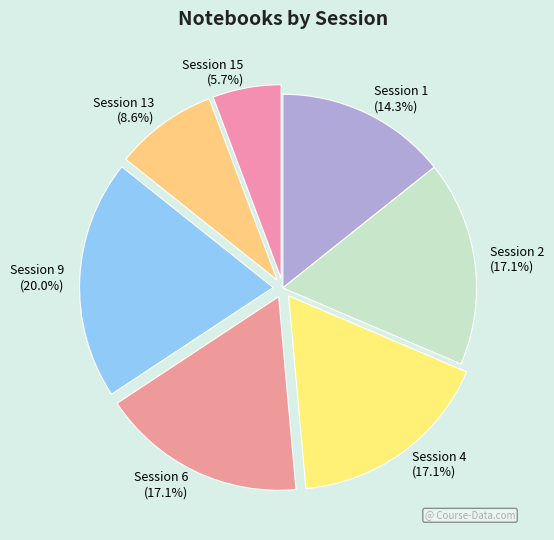

Is there a majority slice in this chart?

No